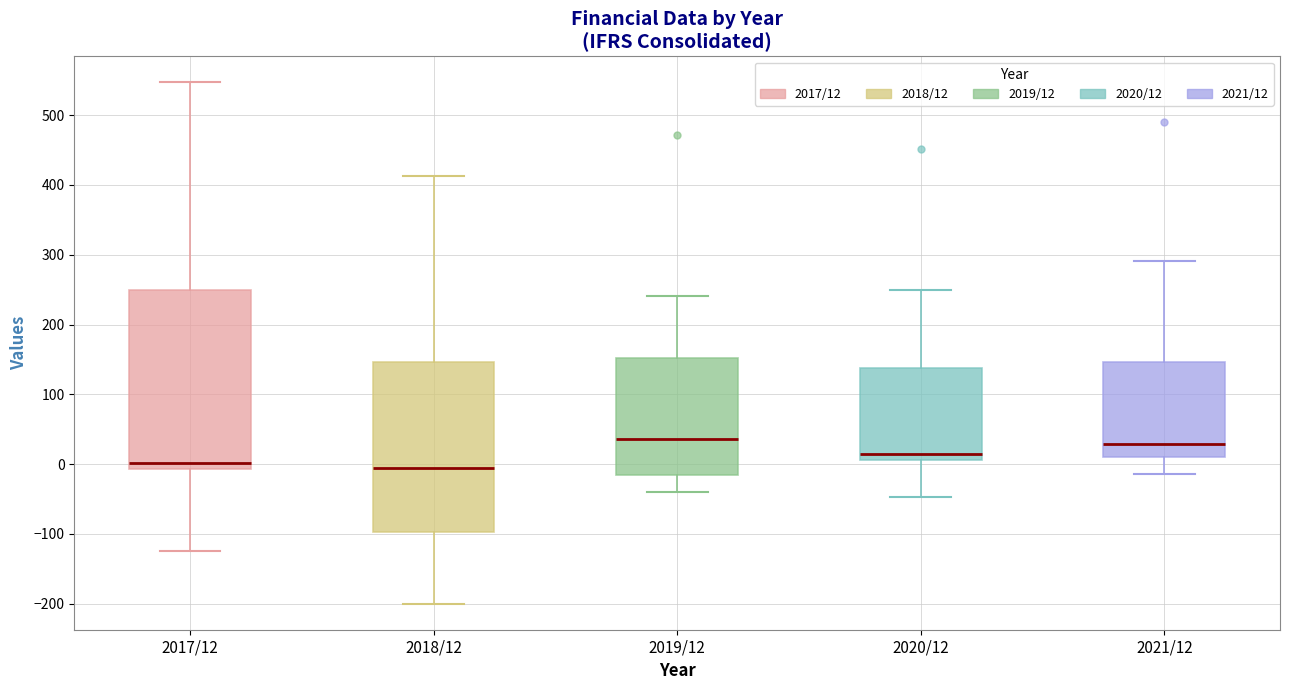

Where does the upper whisker of the box for 2017/12 end on the y-axis? The values are not printed on the chart, so give them approximately, as read against the axis.

550